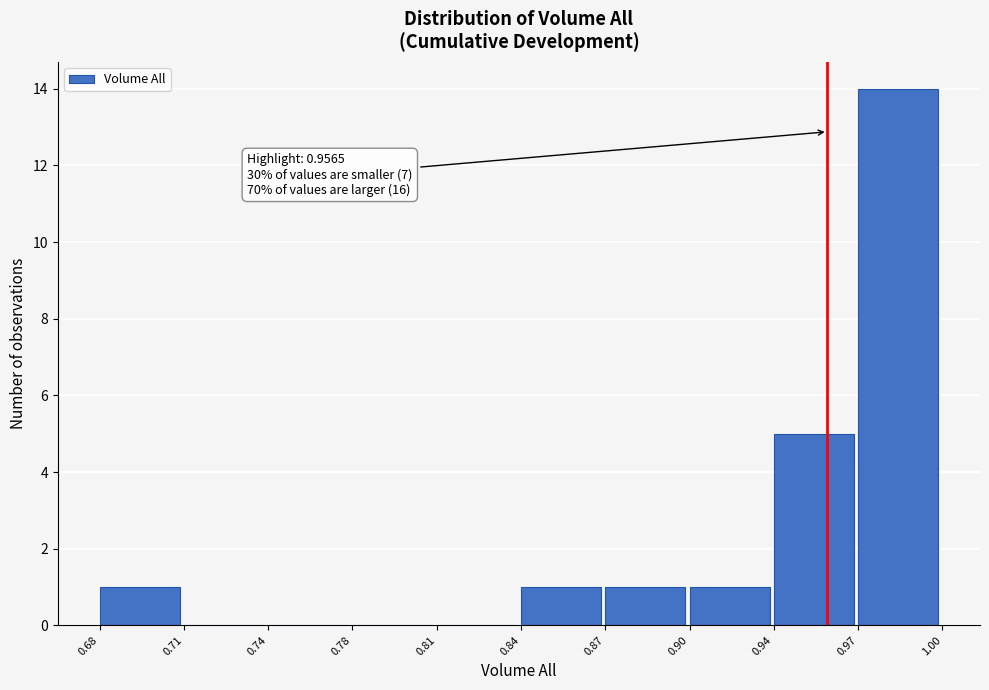

Reading right to left, list all the values displayed in this chart.

0.97=14	0.94=5	0.90=1	0.87=1	0.84=1	0.81=0	0.78=0	0.74=0	0.71=0	0.68=1